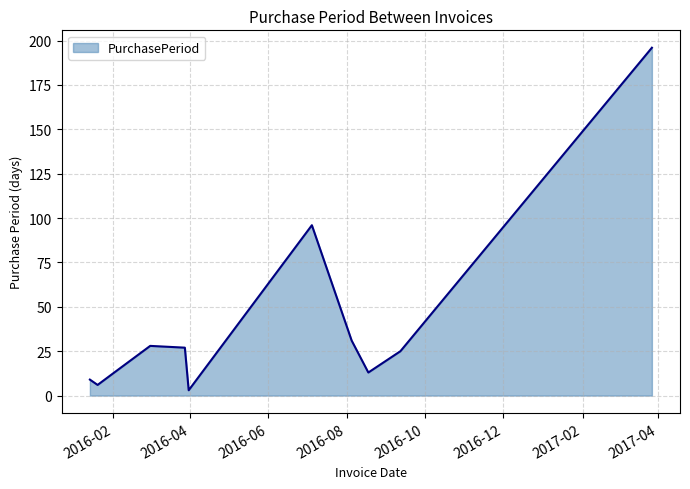

What is the maximum value shown in the chart?

196